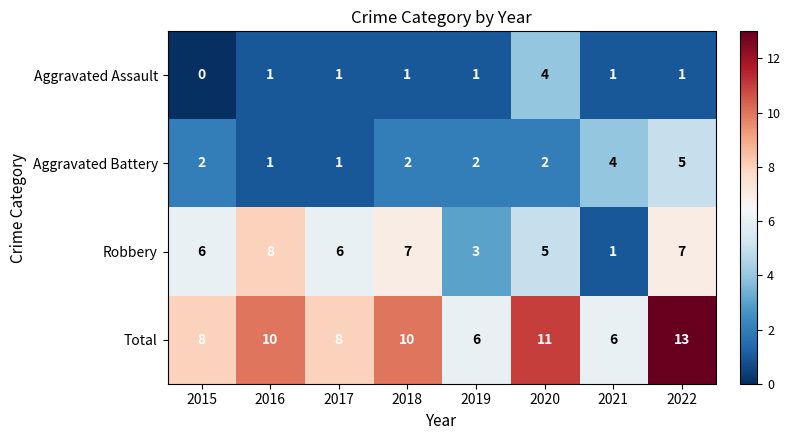

What is the difference between the maximum and minimum values in the Aggravated Assault series?

4